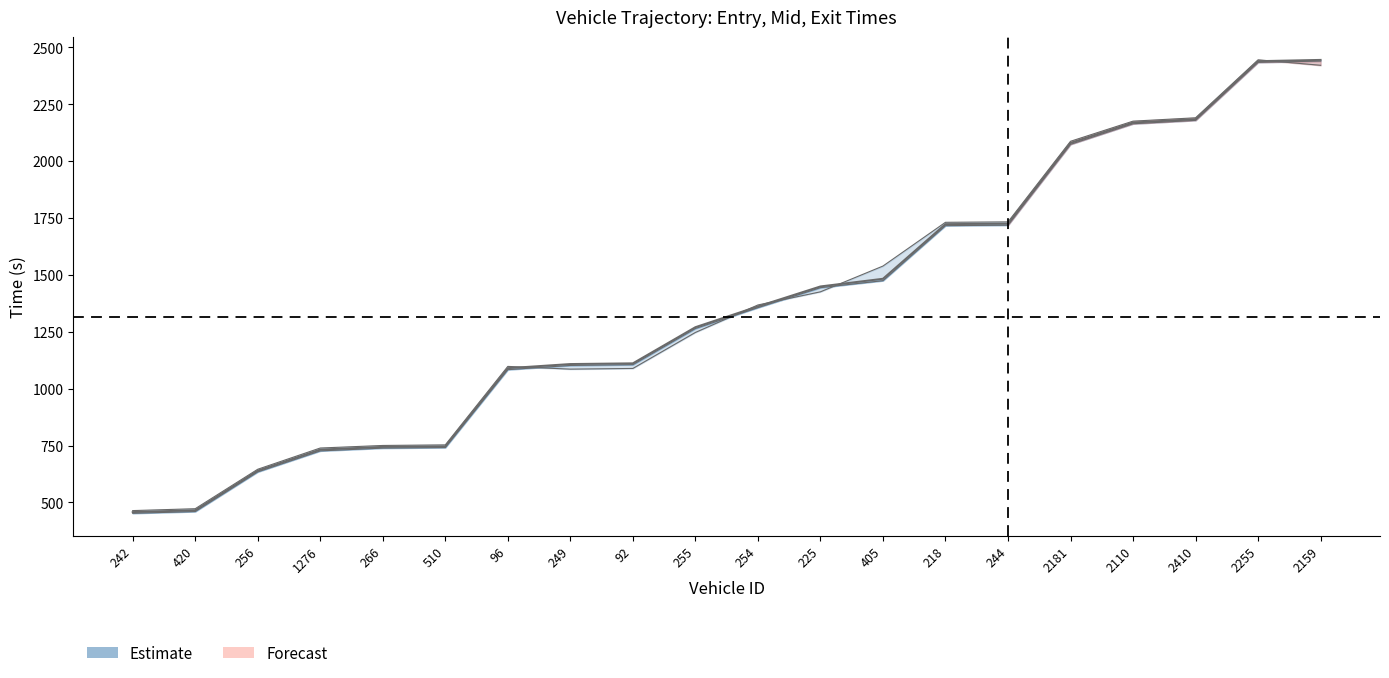

What is the difference between the maximum and minimum values in the entry series?

1987.6